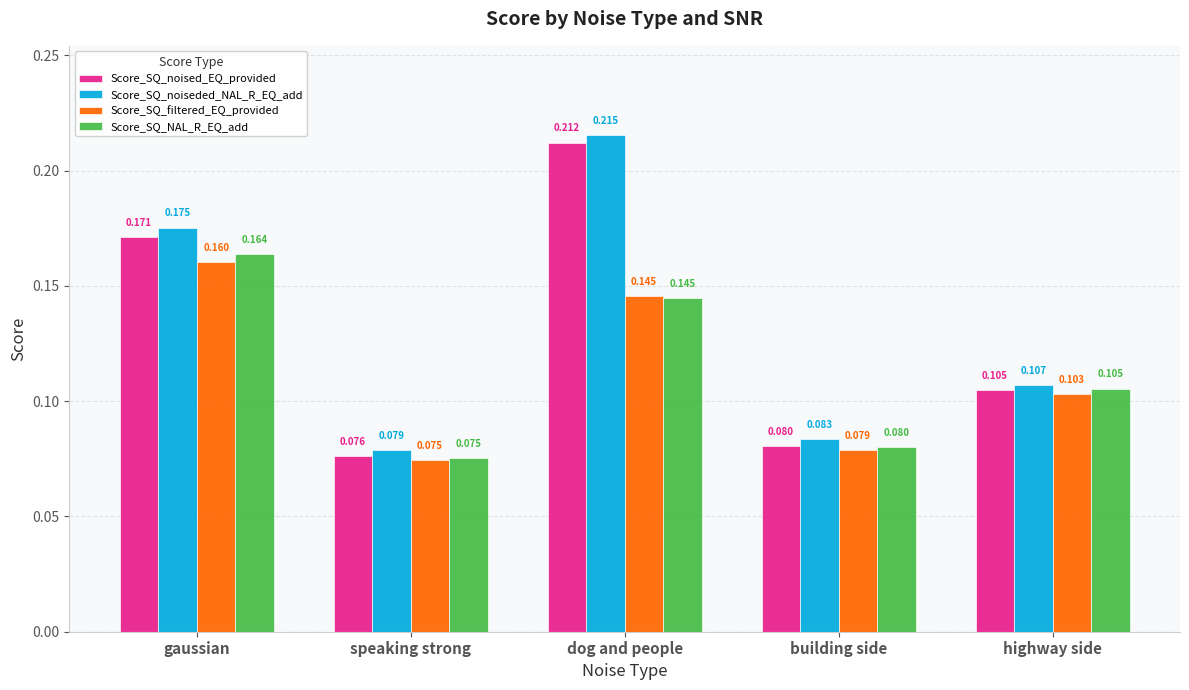

Which label corresponds to the smallest value in the chart?

speaking strong